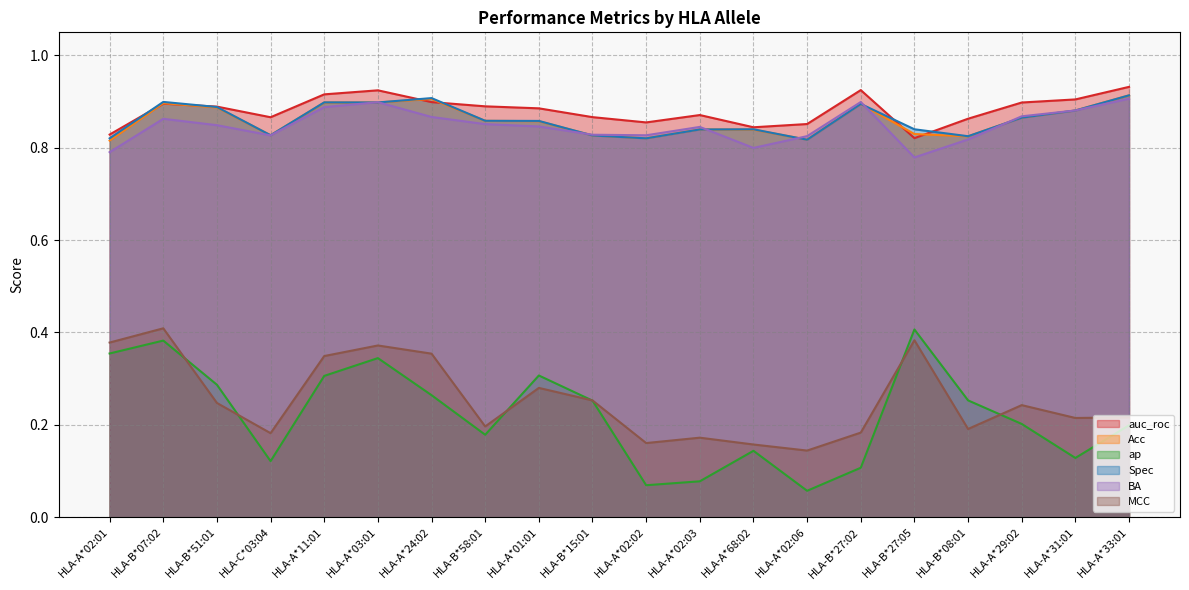

In ap, how many points are higher than both neighbors (excluding endpoints)?

5